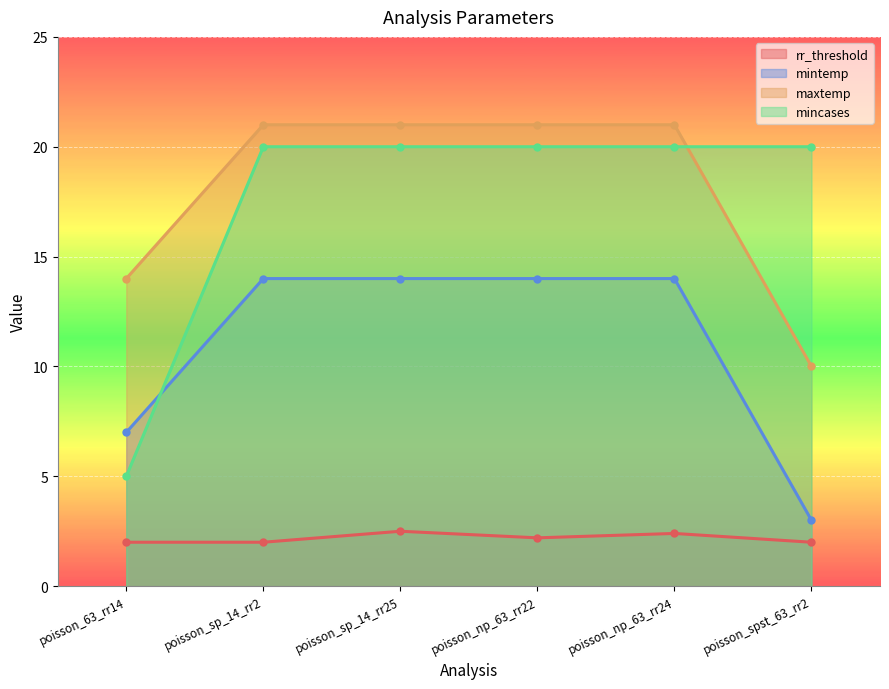

At which label is mintemp closest to 8?

poisson_63_rr14